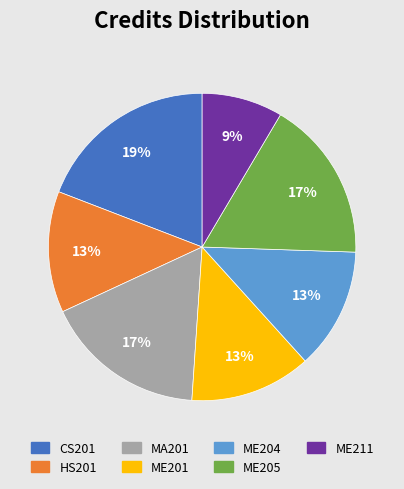

Does ME205 account for over 50% of the chart?

No